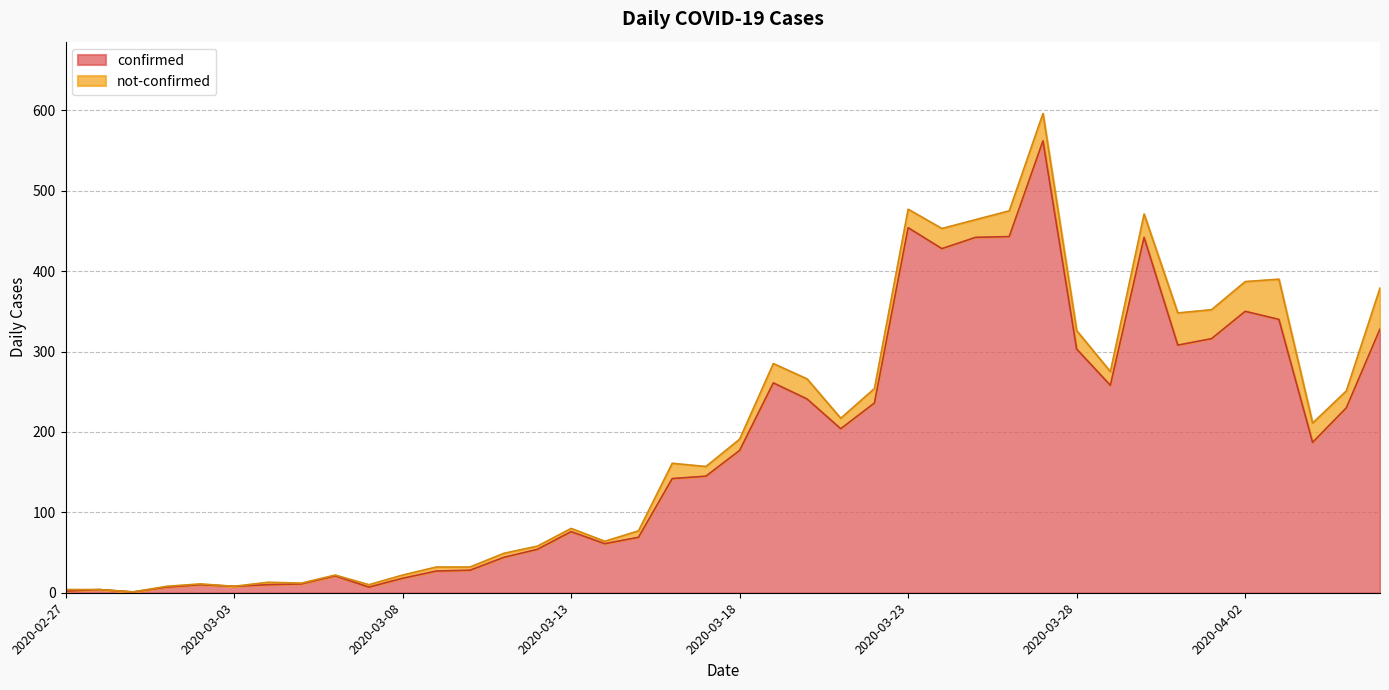

Reading left to right, list all the values displayed in this chart.

2020-02-27=2	2020-02-28=4	2020-02-29=1	2020-03-01=7	2020-03-02=10	2020-03-03=8	2020-03-04=10	2020-03-05=11	2020-03-06=21	2020-03-07=7	2020-03-08=18	2020-03-09=27	2020-03-10=28	2020-03-11=44	2020-03-12=54	2020-03-13=76	2020-03-14=61	2020-03-15=69	2020-03-16=142	2020-03-17=145	2020-03-18=177	2020-03-19=261	2020-03-20=241	2020-03-21=204	2020-03-22=236	2020-03-23=454	2020-03-24=428	2020-03-25=442	2020-03-26=443	2020-03-27=562	2020-03-28=303	2020-03-29=258	2020-03-30=442	2020-03-31=308	2020-04-01=316	2020-04-02=350	2020-04-03=340	2020-04-04=187	2020-04-05=230	2020-04-06=328